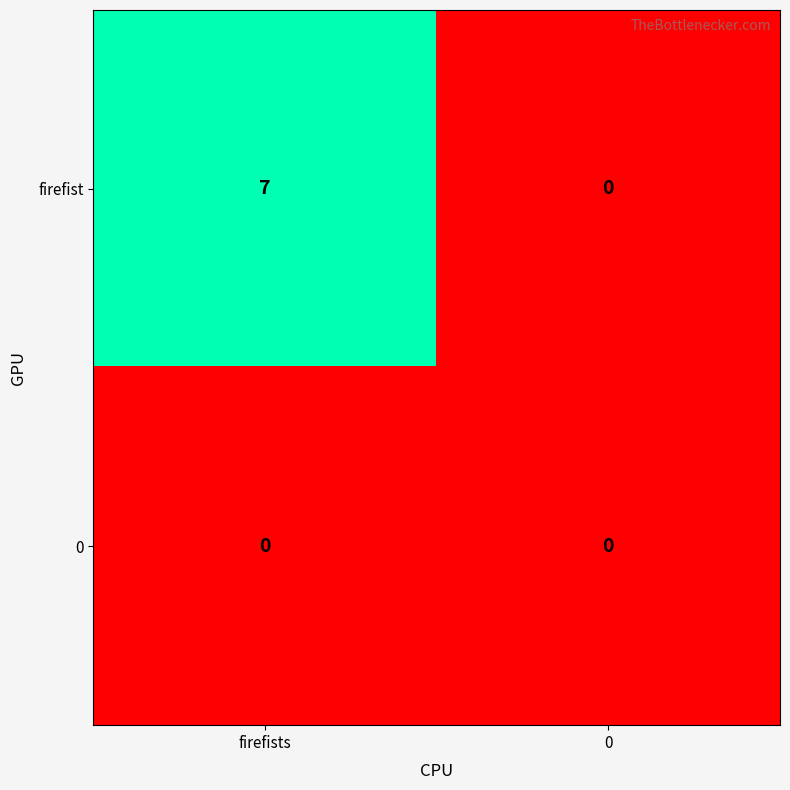

The 0 series shows 0 at 0. True or false?

True